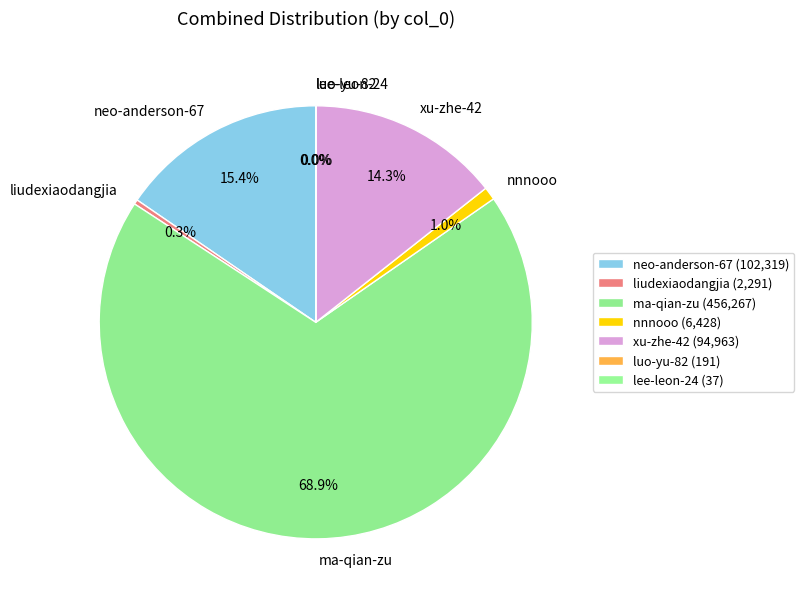

The neo-anderson-67 slice represents 22% of the pie. True or false?

False